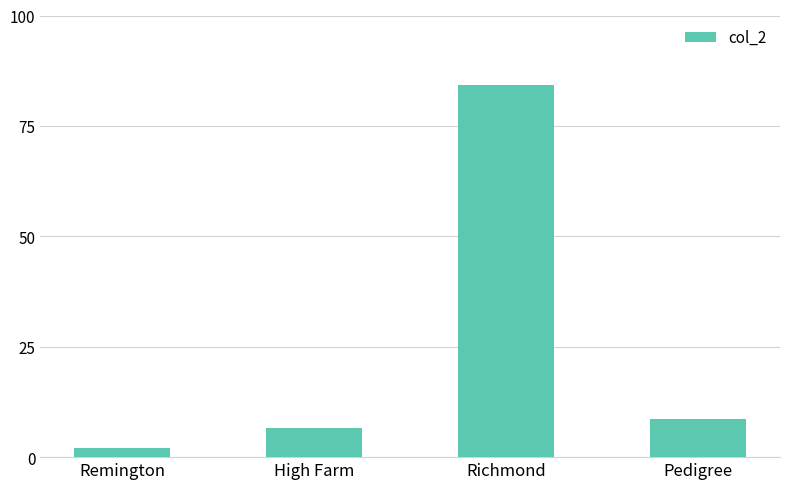

What is the average value?

25.4